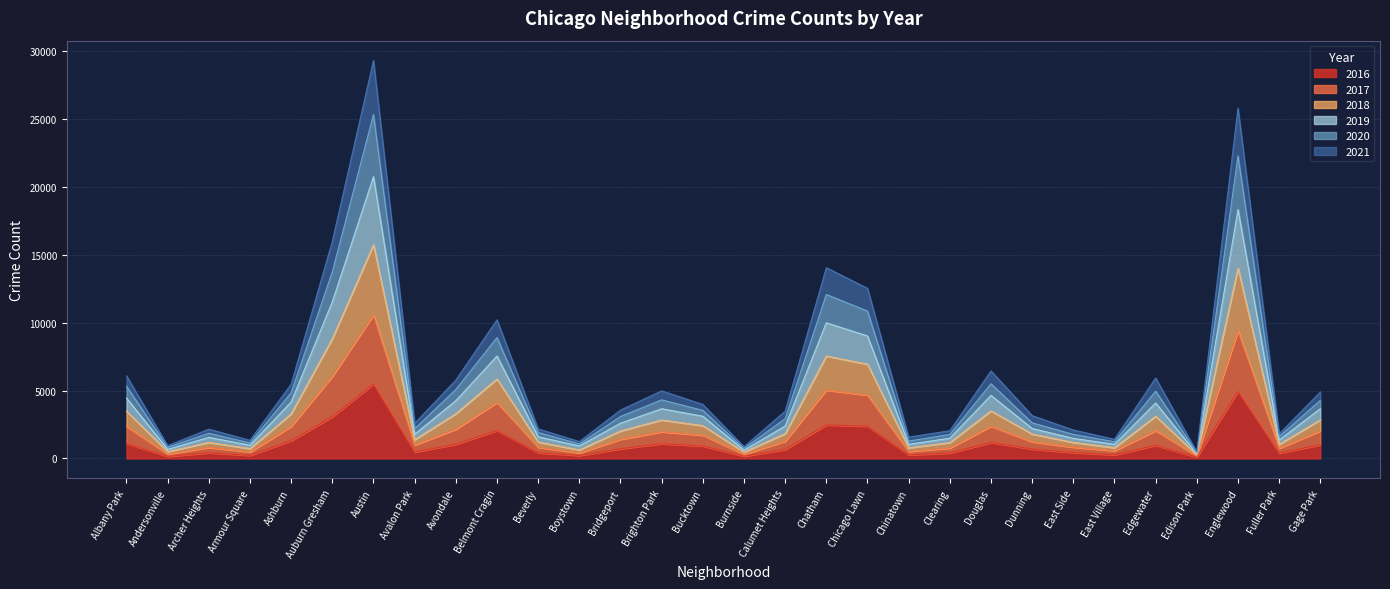

Which has a higher value, Andersonville or Ashburn?

Ashburn